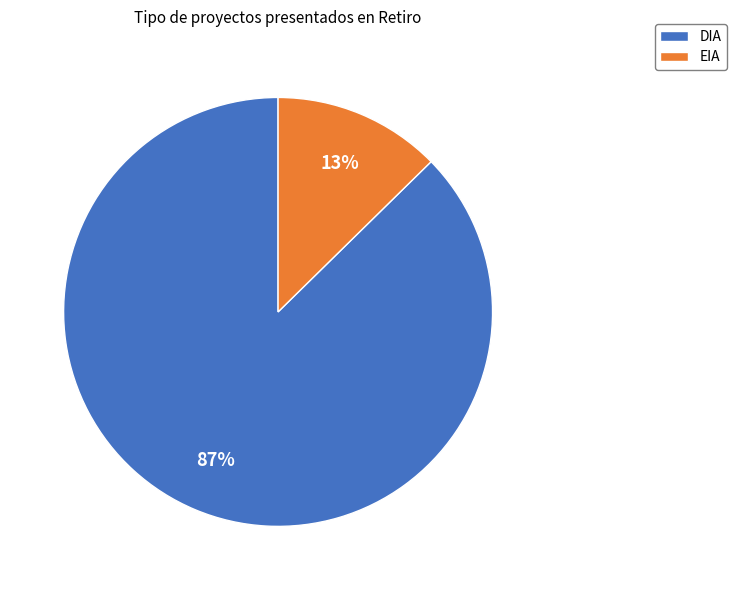

Which has a higher value, DIA or EIA?

DIA